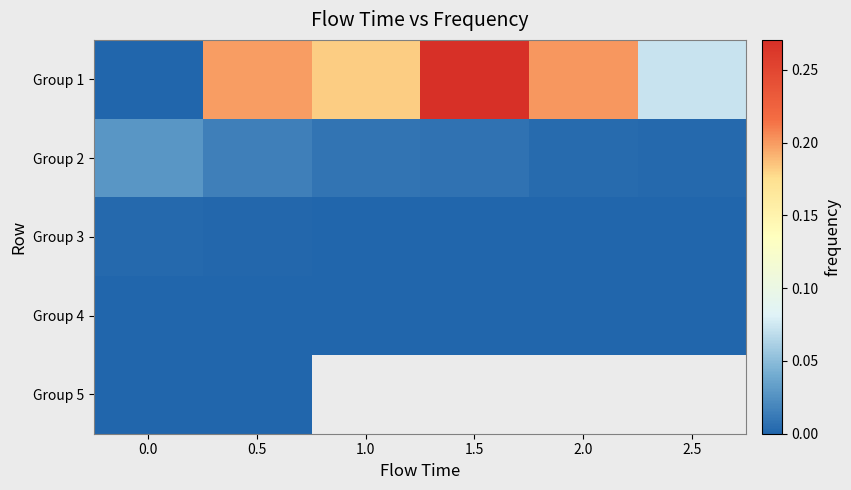

At 2.0, list the series in order from smallest to largest.

Group 4, Group 5, Group 3, Group 2, Group 1